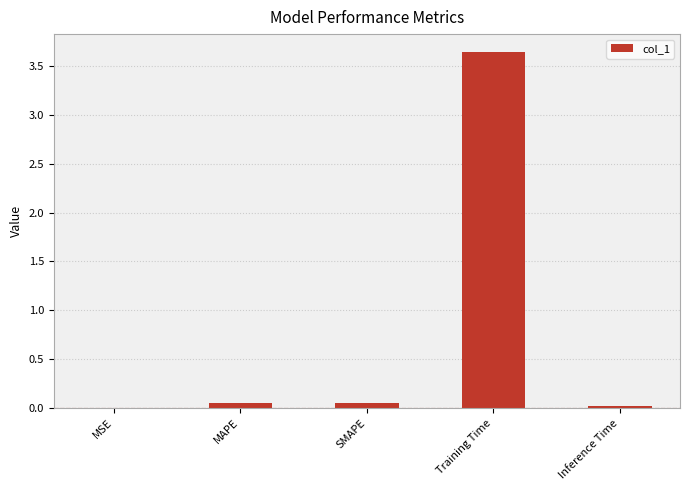

What is the sum of all values?

3.8